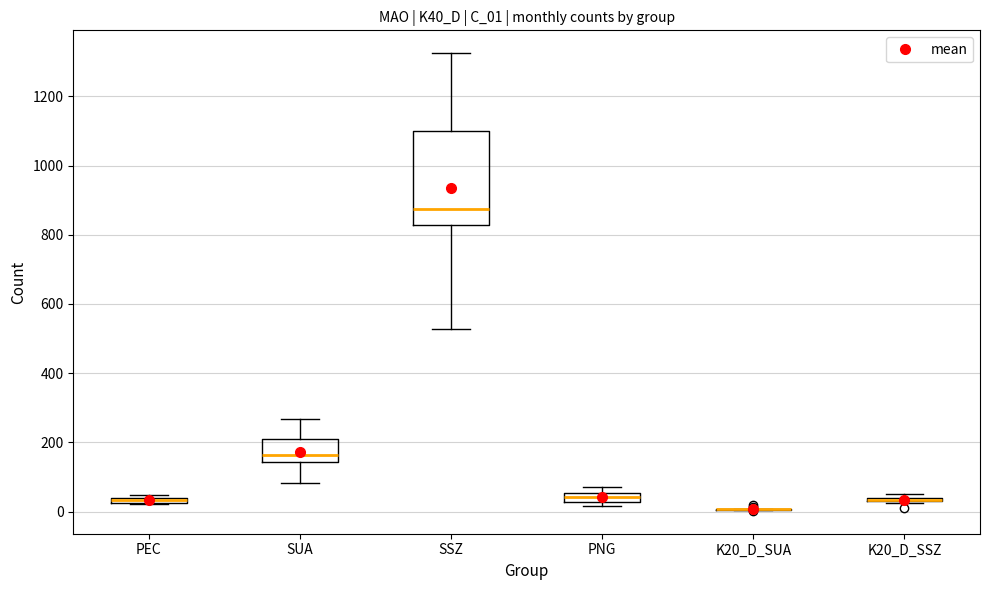

Which box is the tallest, from its lower edge to its upper edge?

SSZ